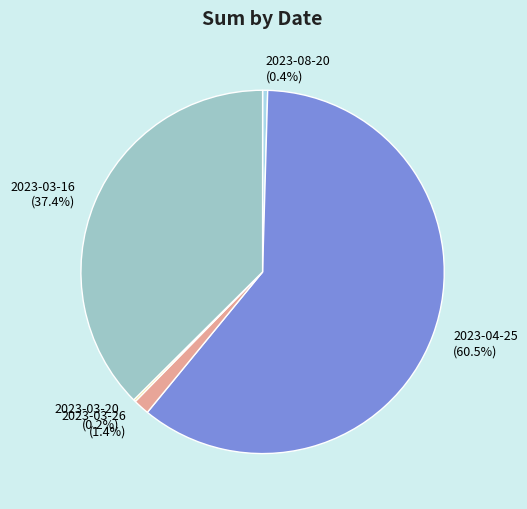

Which category has the biggest portion of the pie?

2023-04-25